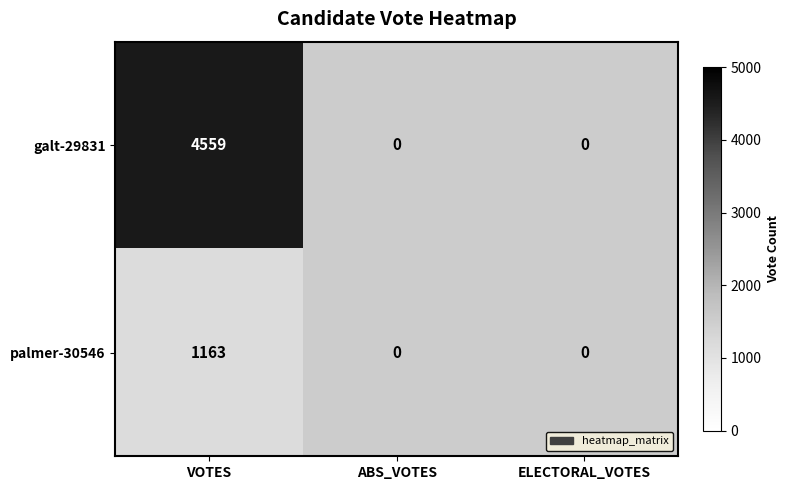

True or false: galt-29831 has a value of 2587 at VOTES.

False